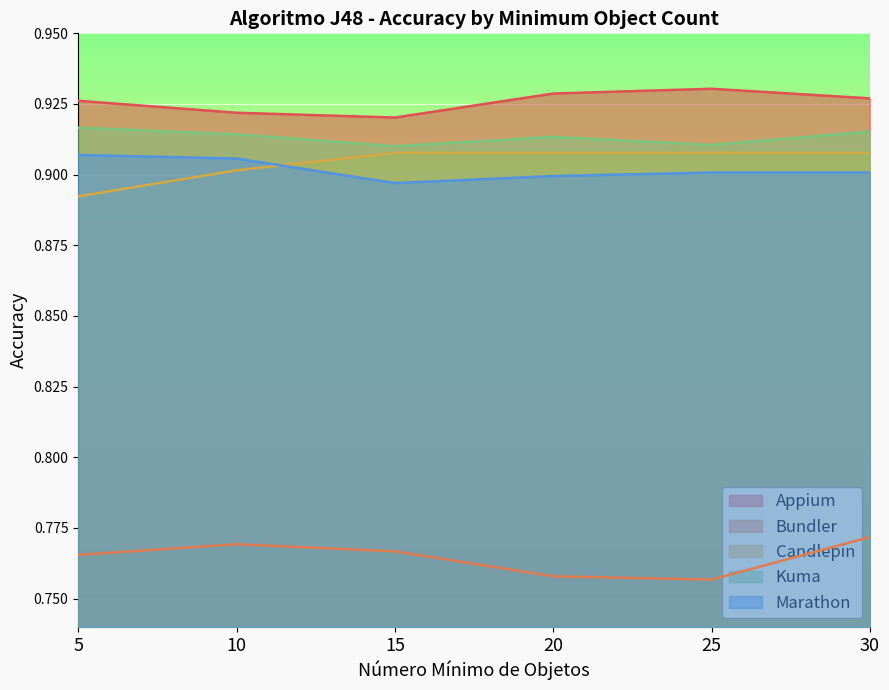

True or false: Appium and Marathon cross at least once.

False